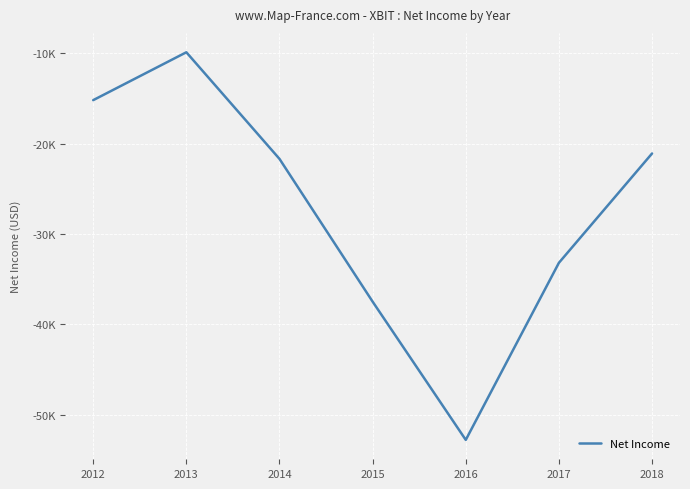

Reading left to right, transcribe all the data shown in this chart.

-15200	-9900	-21700	-37500	-52800	-33200	-21100